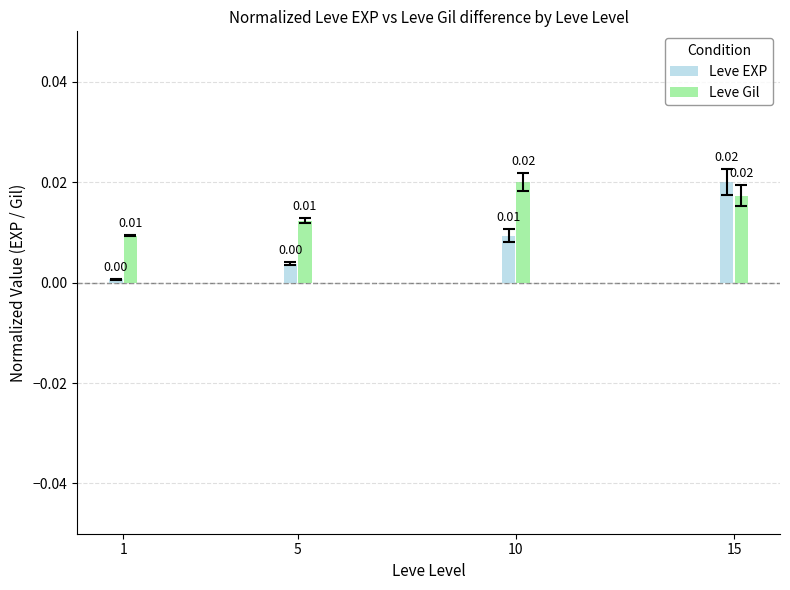

How many categories are shown in the chart?

4